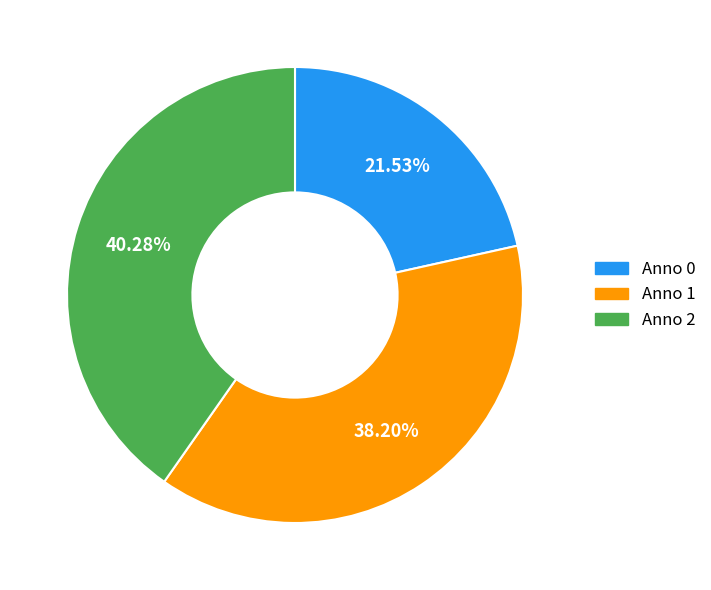

Which has a higher value, Anno 0 or Anno 2?

Anno 2